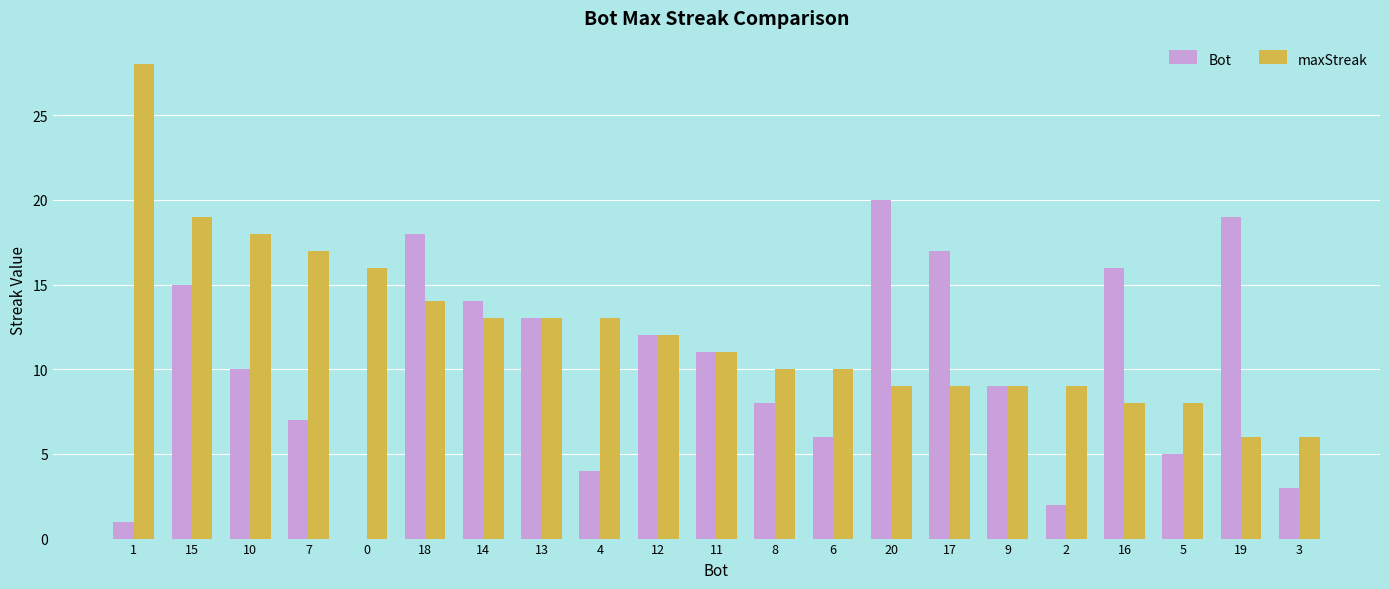

Where does the Bot series first go above 10?

15